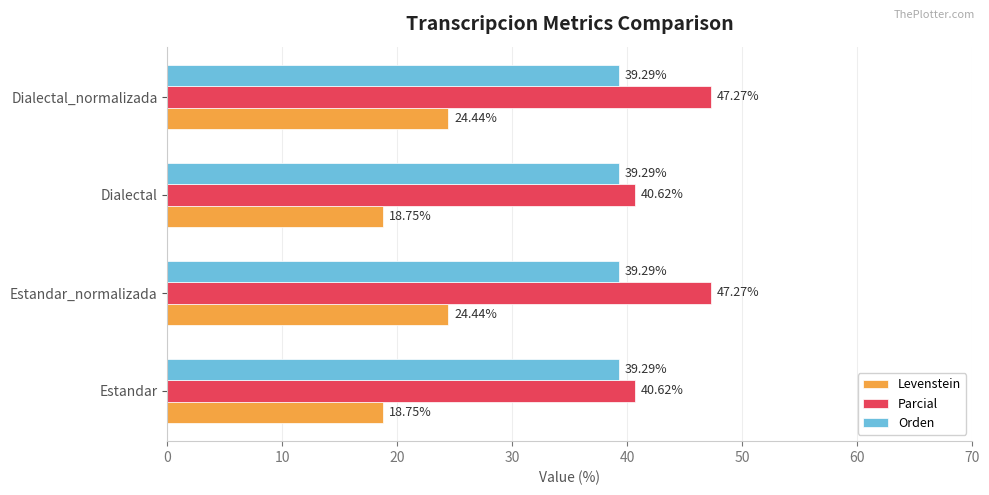

What is the sum of all Parcial values?

175.8